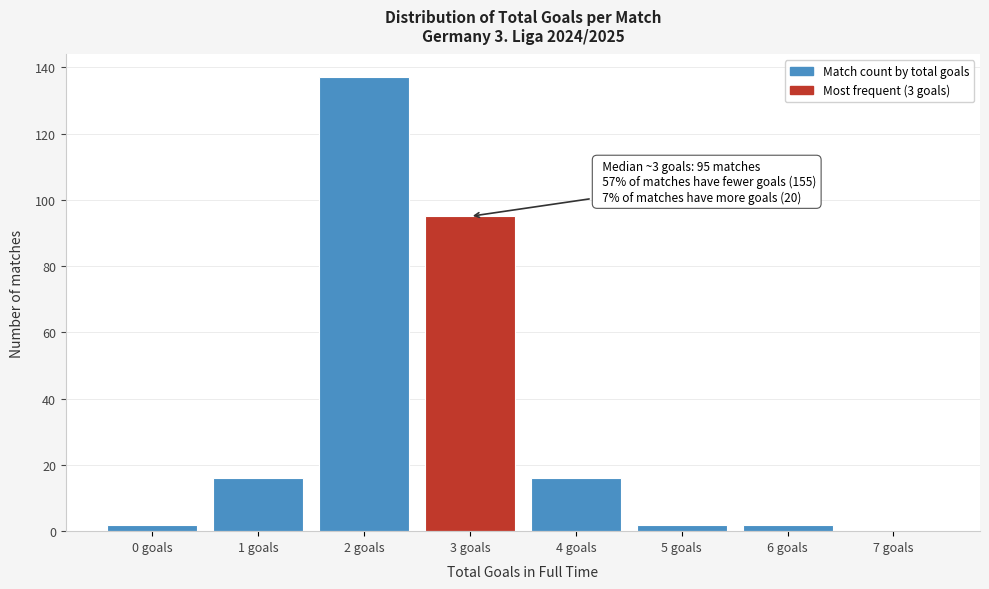

Which range on the x-axis has the tallest bar?

1.5 to 2.5